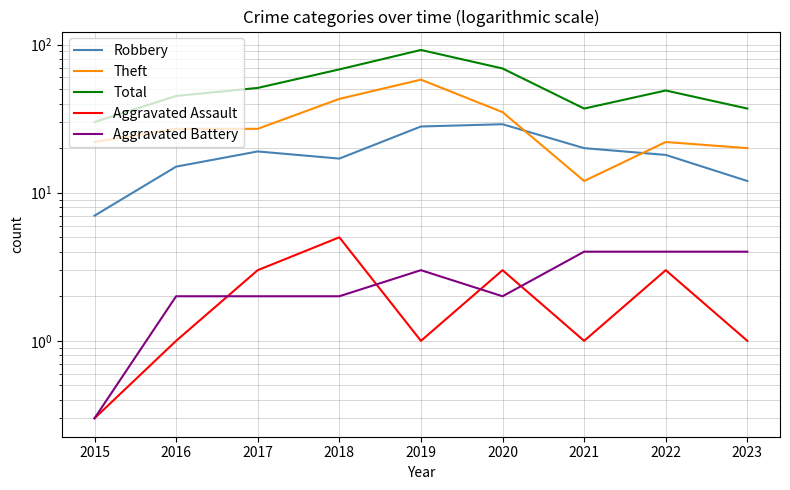

Reading left to right, what are all the values shown in this chart?

Robbery: 7.0	15.0	19.0	17.0	28.0	29.0	20.0	18.0	12.0
Theft: 22.0	27.0	27.0	43.0	58.0	35.0	12.0	22.0	20.0
Total: 30.0	45.0	51.0	68.0	92.0	69.0	37.0	49.0	37.0
Aggravated Assault: 0.3	1.0	3.0	5.0	1.0	3.0	1.0	3.0	1.0
Aggravated Battery: 0.3	2.0	2.0	2.0	3.0	2.0	4.0	4.0	4.0